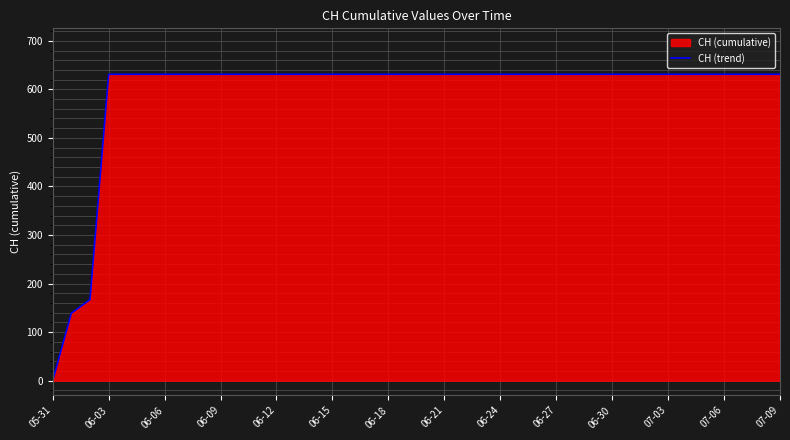

What is the maximum value shown in the chart?

631